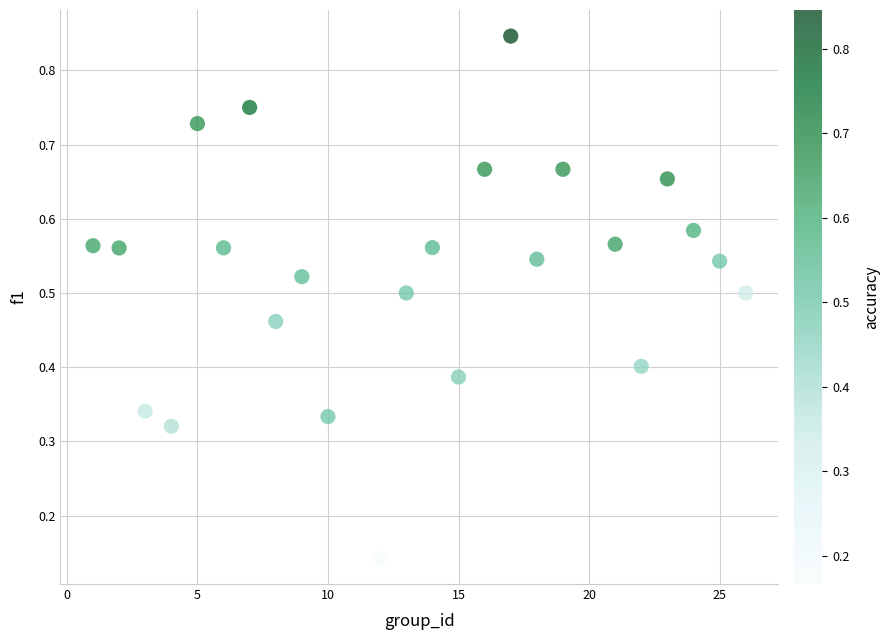

What is the range of X values (max minus min)?

25.0